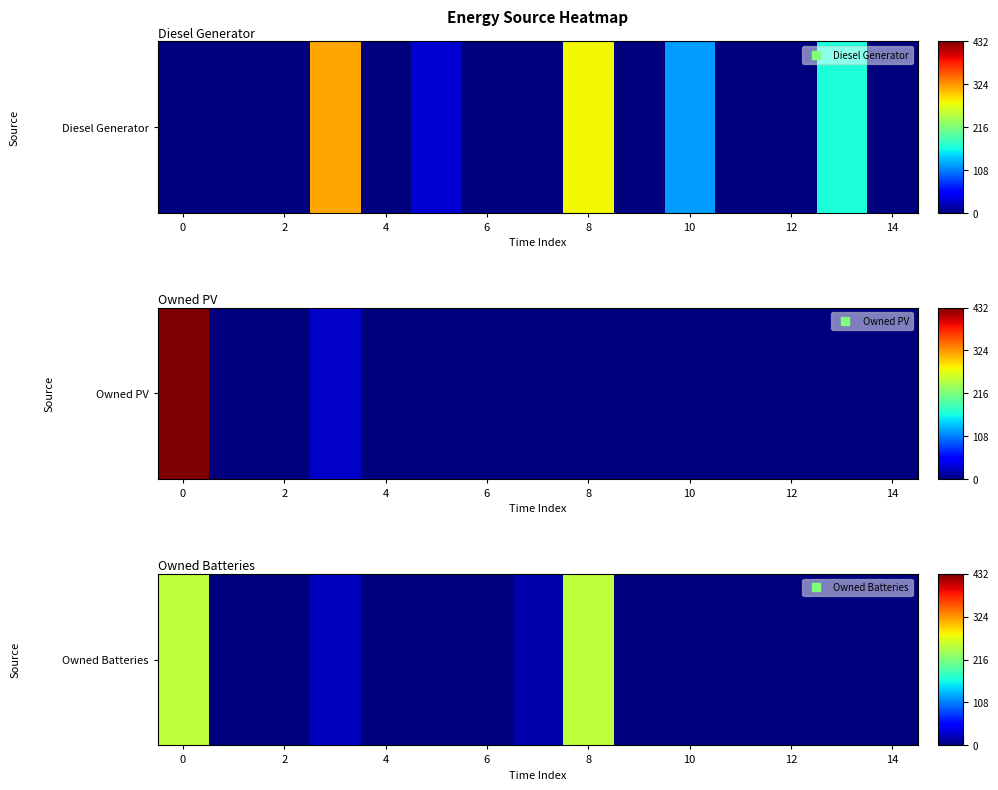

Which has a higher value, 8 or 4?

8